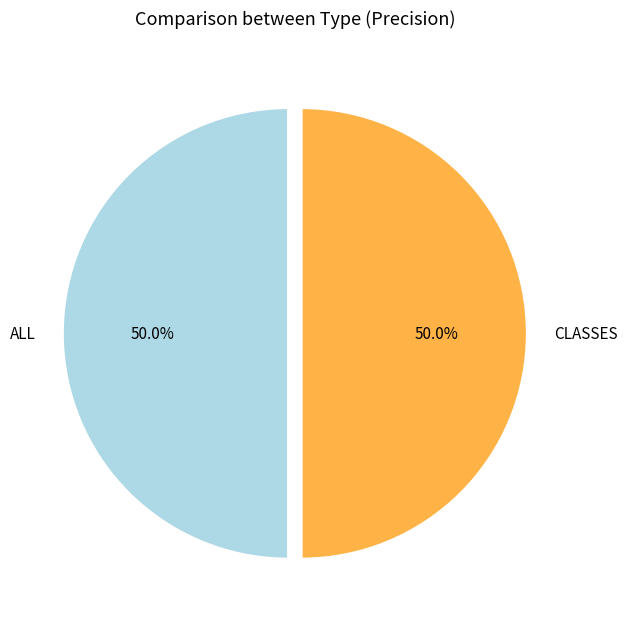

Count the number of slices in the pie.

2